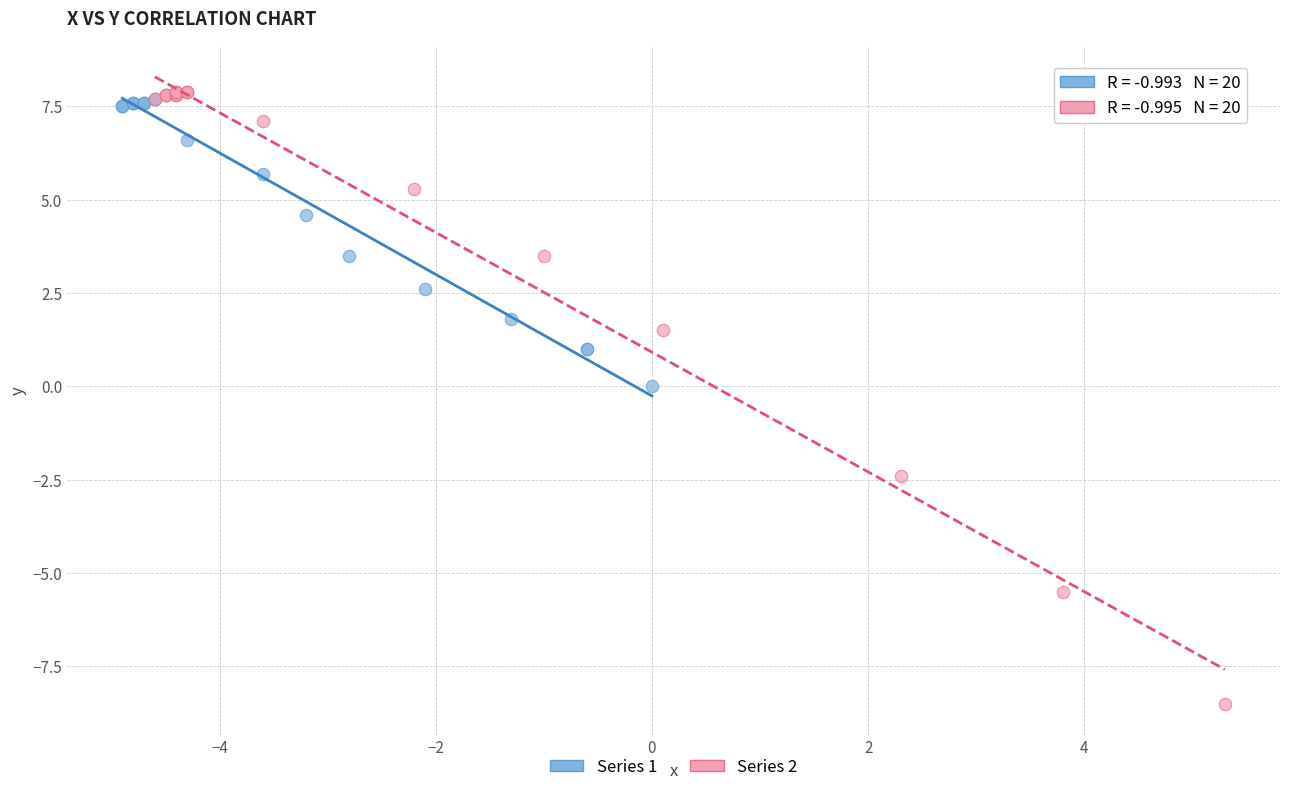

Which series has the widest spread of Y values?

Series 2